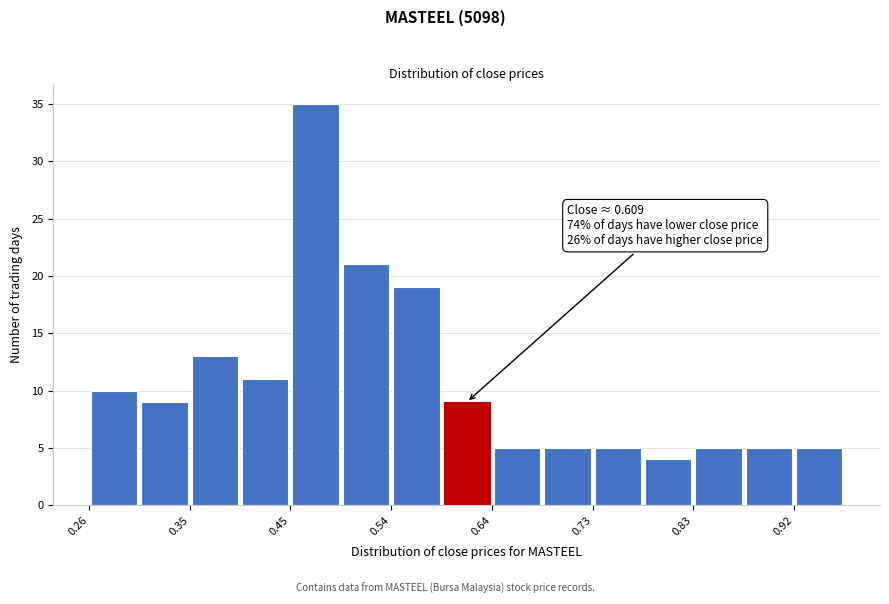

Which range on the x-axis has the tallest bar?

0.45 to 0.50